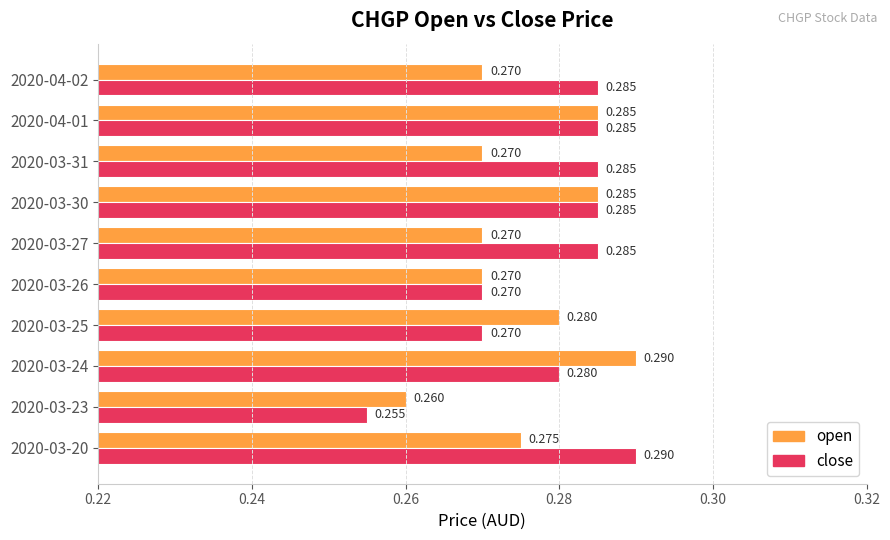

Which series has the widest spread of values?

close